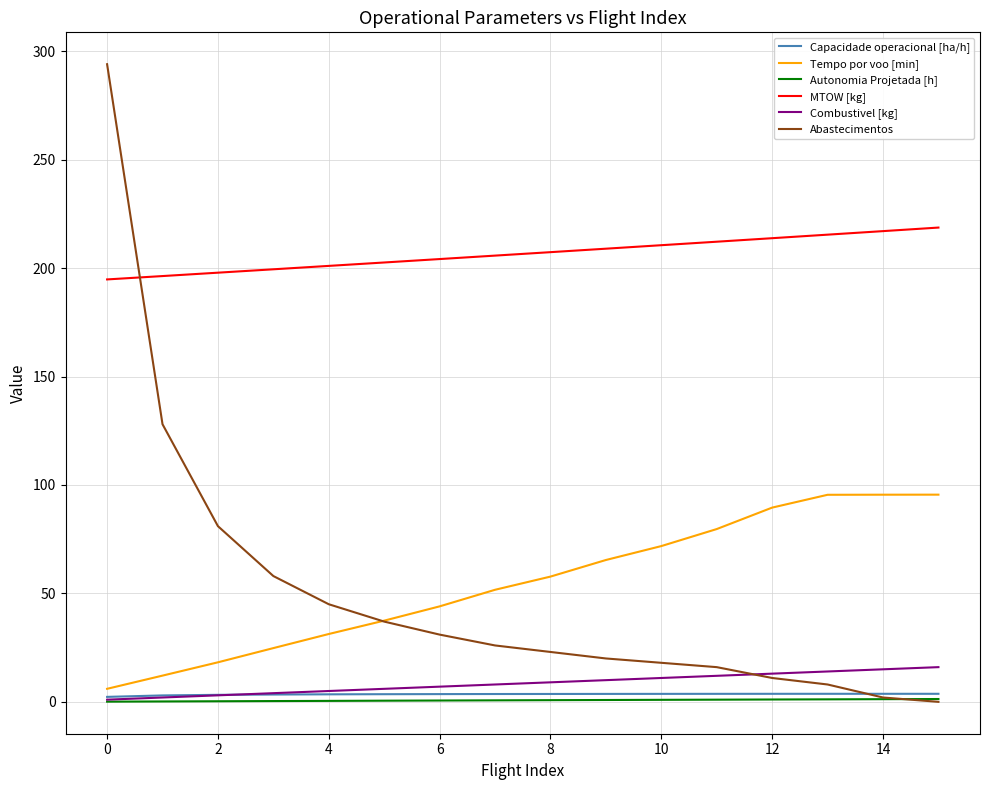

Which series has the widest spread of values?

Abastecimentos